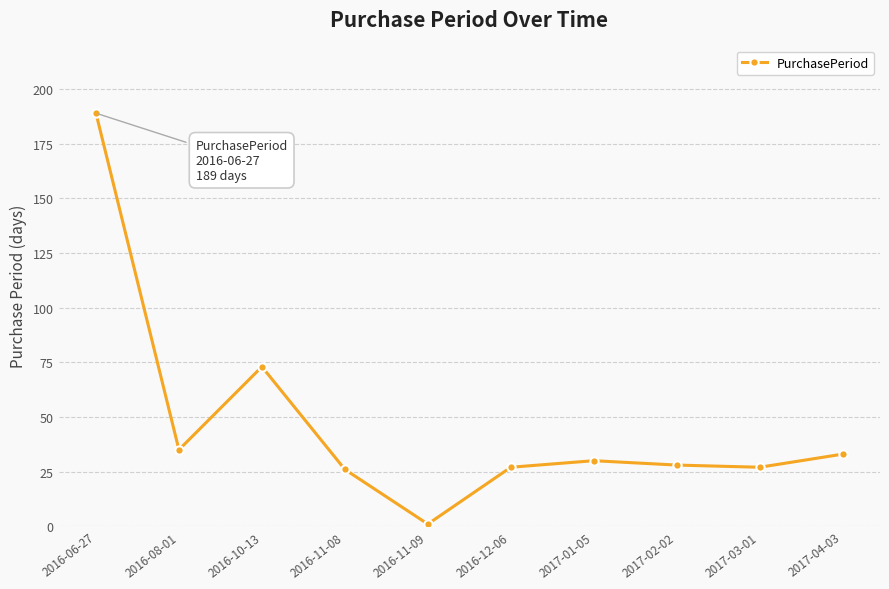

What is the sum of all values?

469